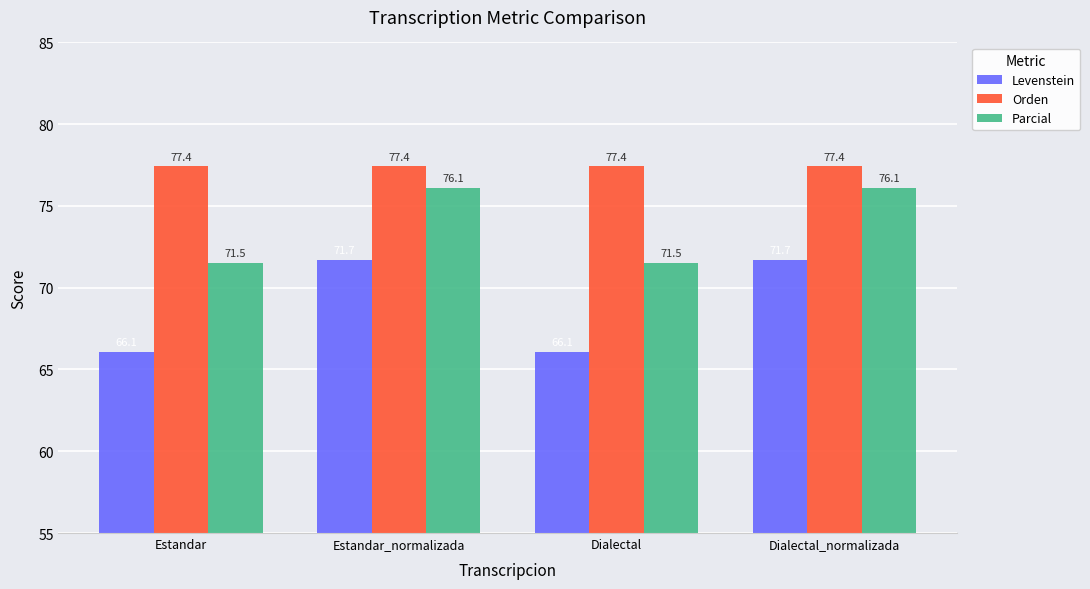

Between Estandar_normalizada and Dialectal, which series saw the biggest shift?

Levenstein